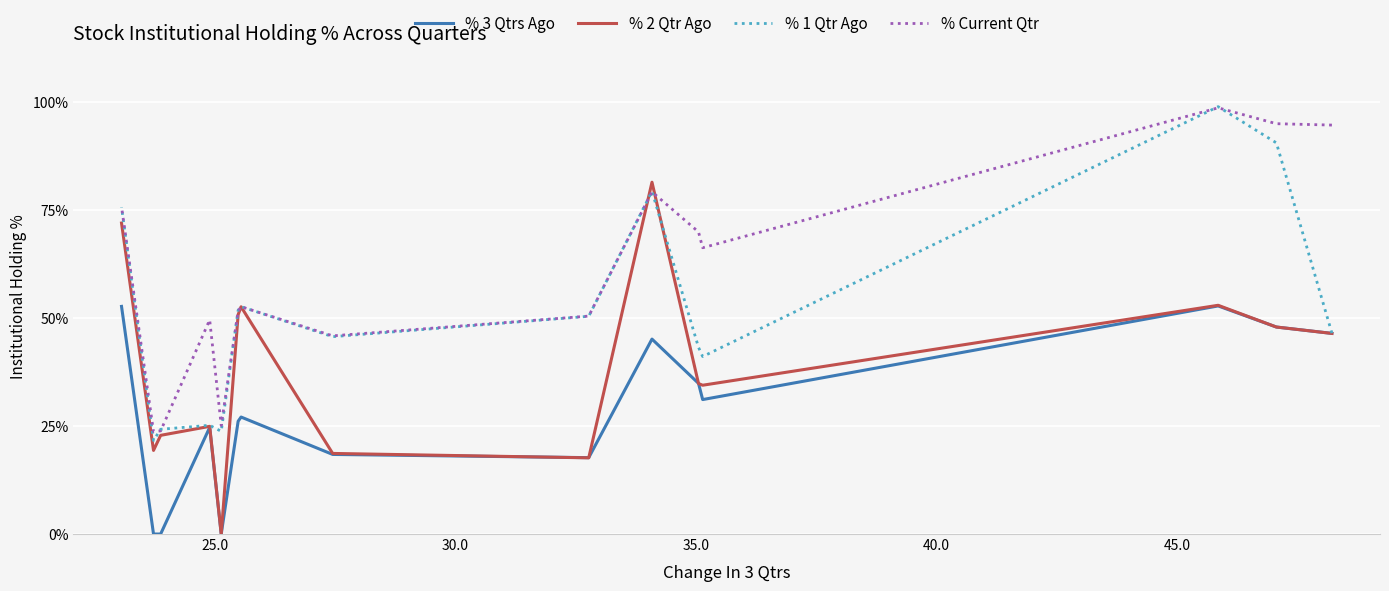

What is the minimum value for % Current Qtr?

23.7